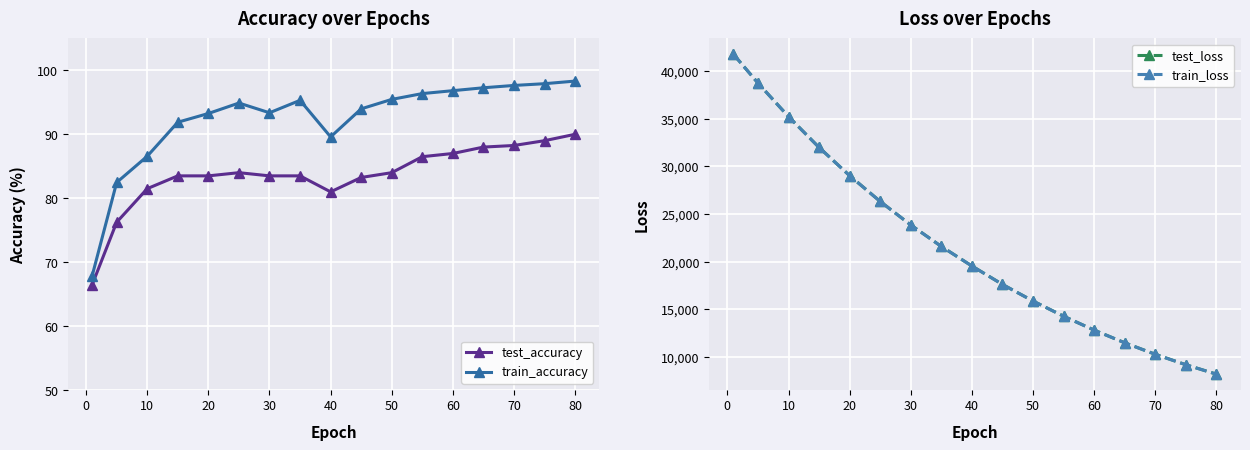

Which series has the widest spread of values?

test_loss